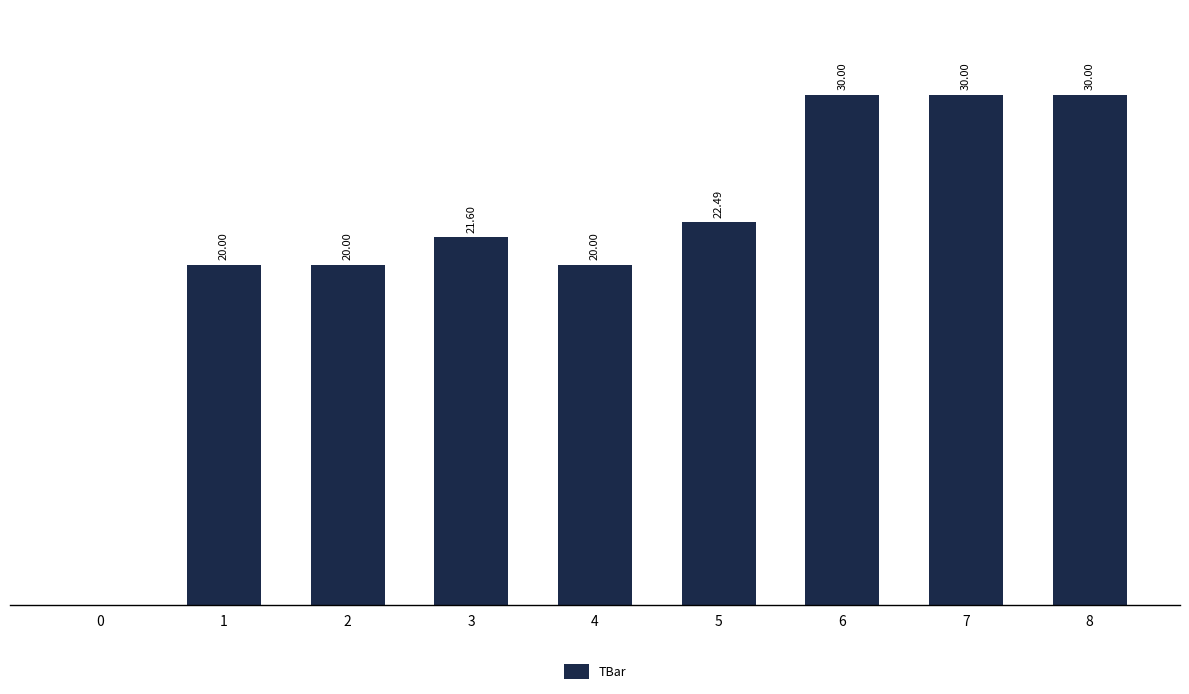

What is the approximate value at 4?

20.0